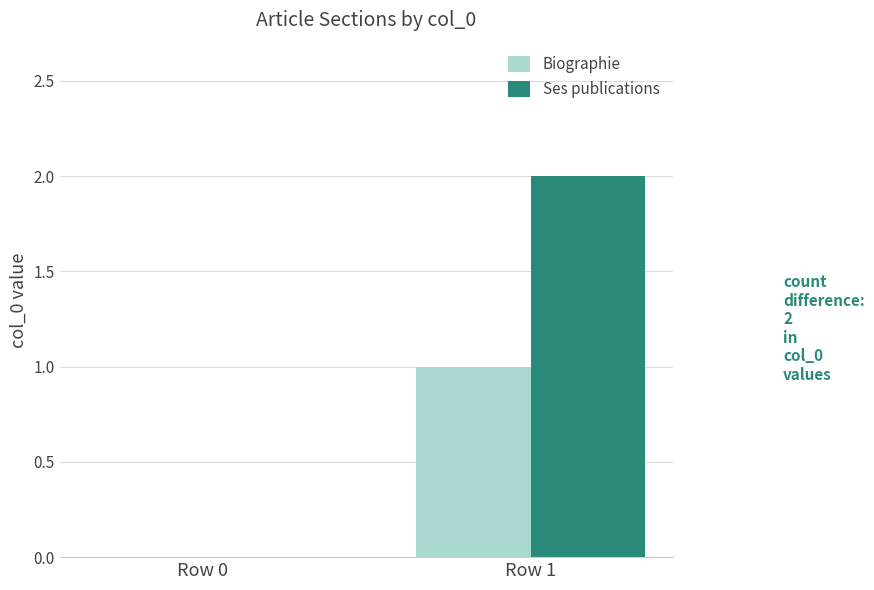

At which label is Ses publications closest to 1?

Row 0